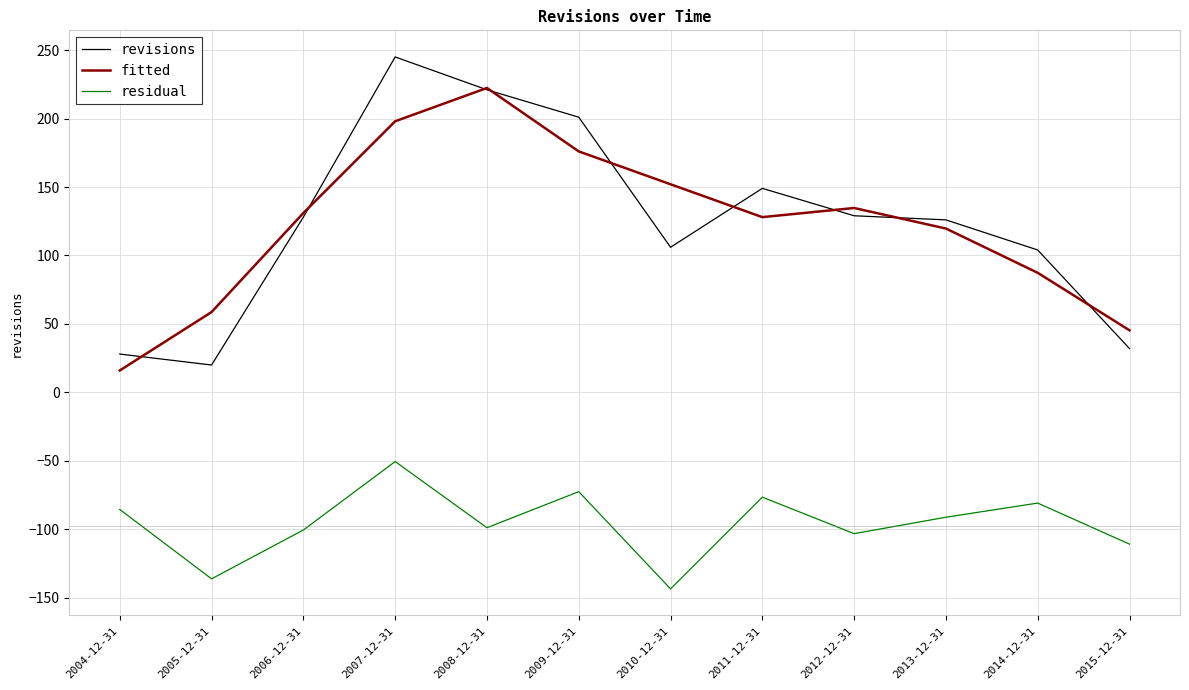

True or false: residual has more than 0 points higher than both neighbors.

True